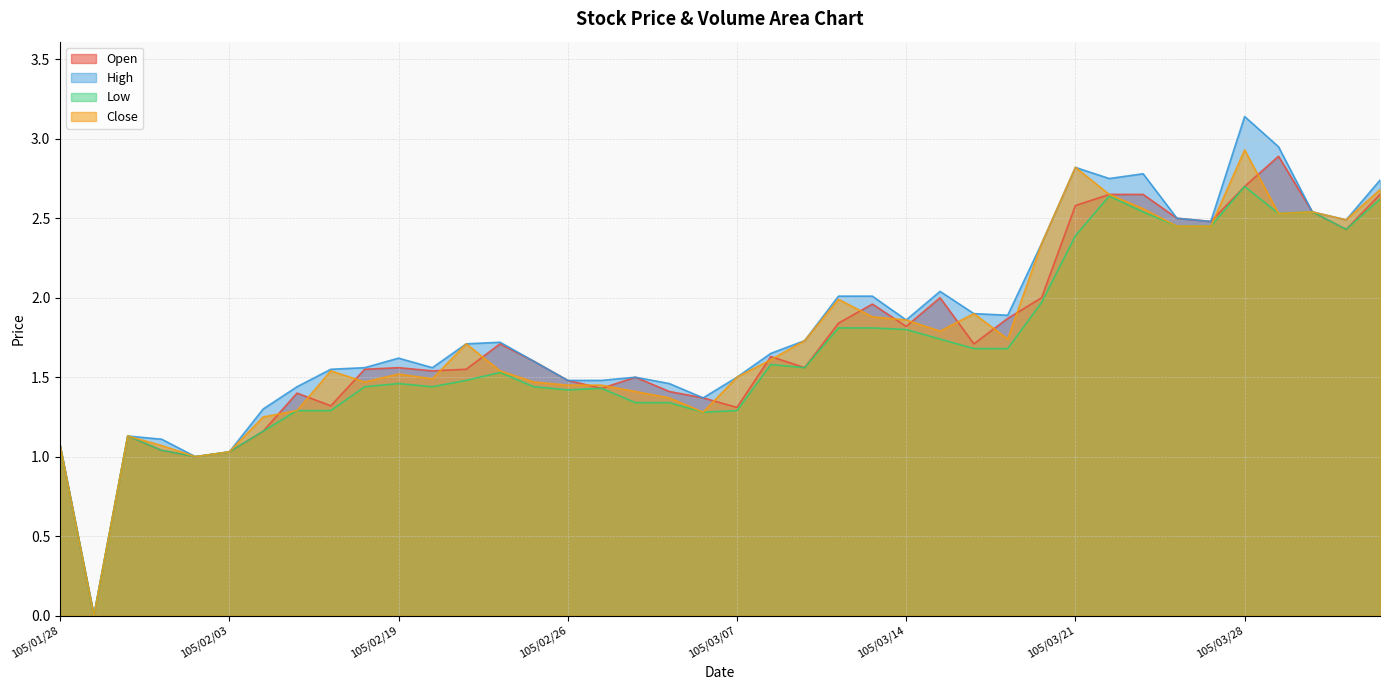

At which category is the sum across all series the highest?

105/03/28